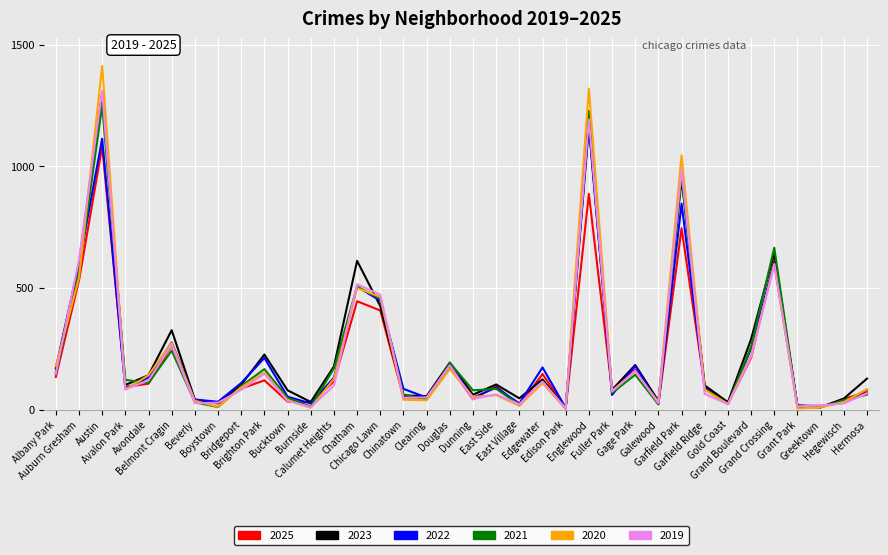

What is the highest value of the 2023 series?

1299